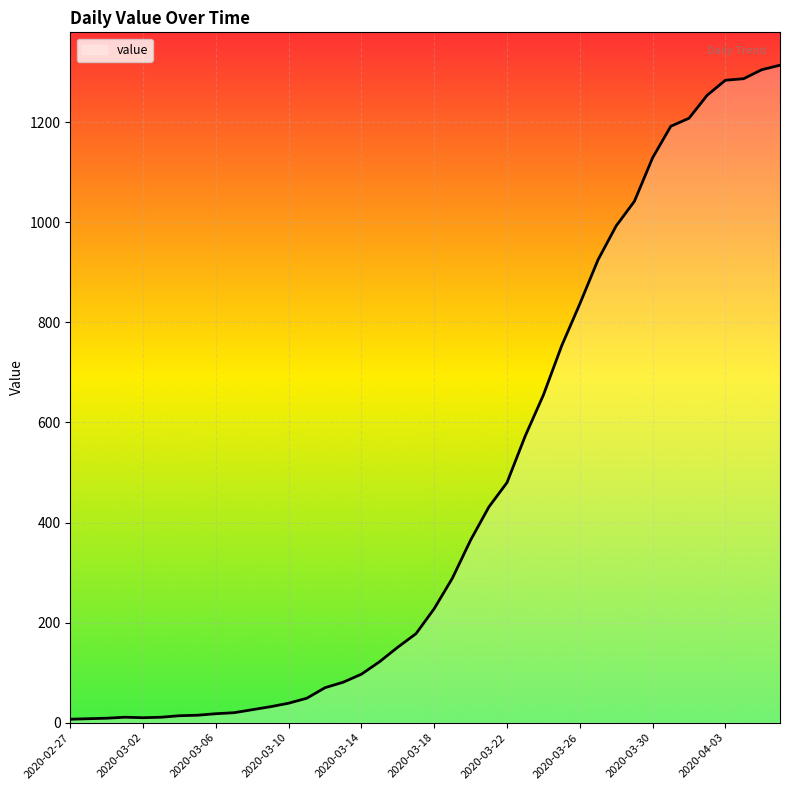

What is the difference between the maximum and minimum values?

1307